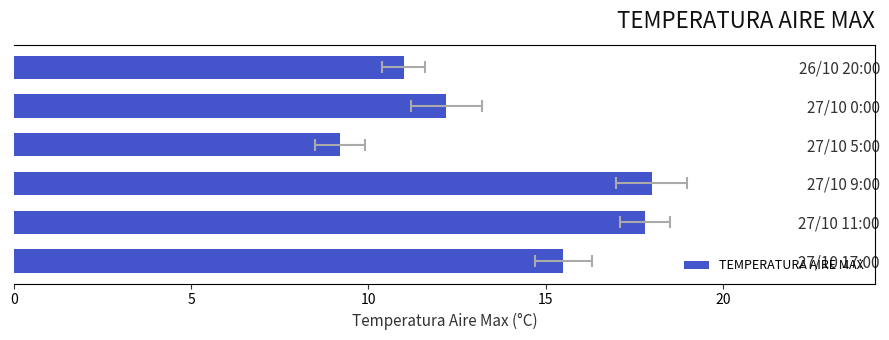

What is the average value?

14.0